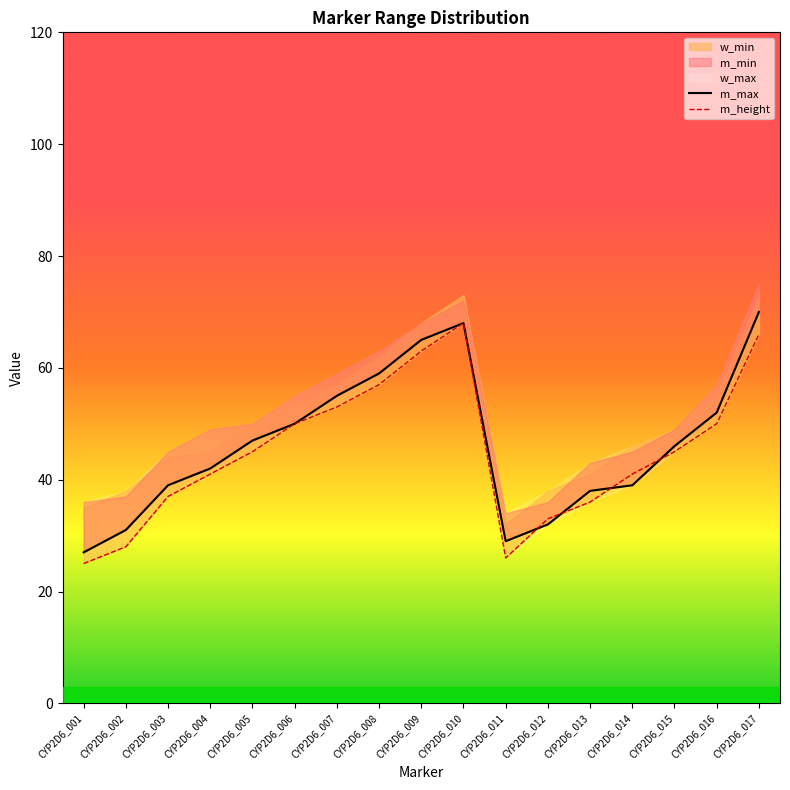

Which category has the highest value across all series?

CYP2D6_017